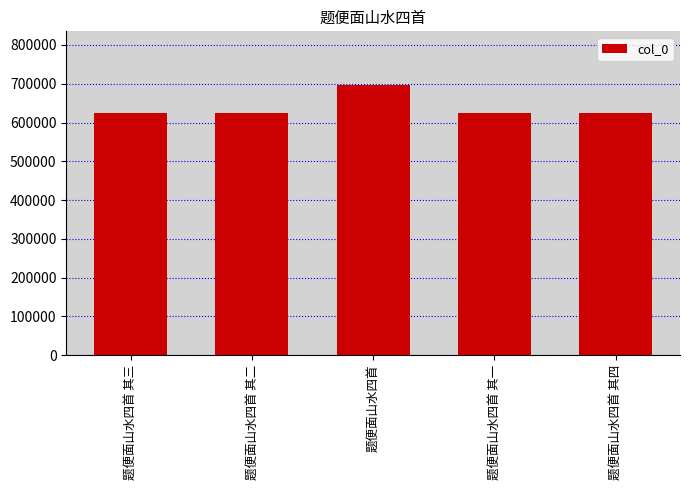

At which category does the chart reach its peak across all series?

题便面山水四首